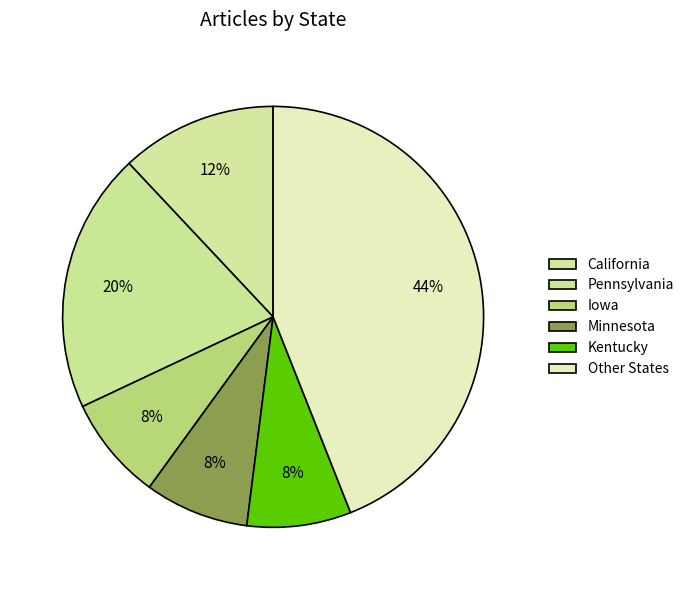

Count the number of slices in the pie.

6